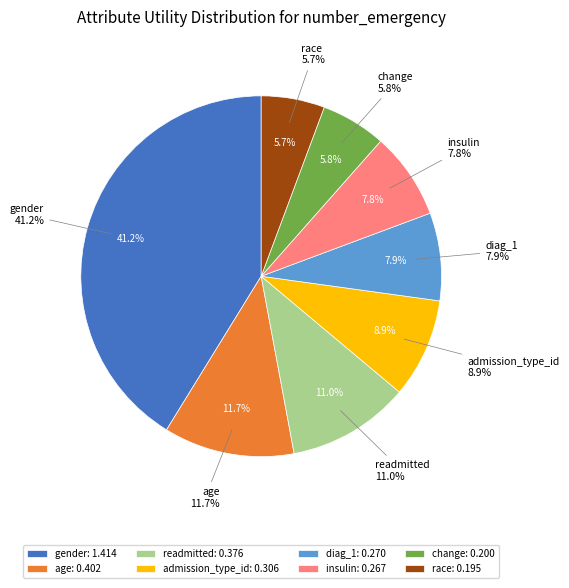

Is it true that admission_type_id is 9% of the pie?

True